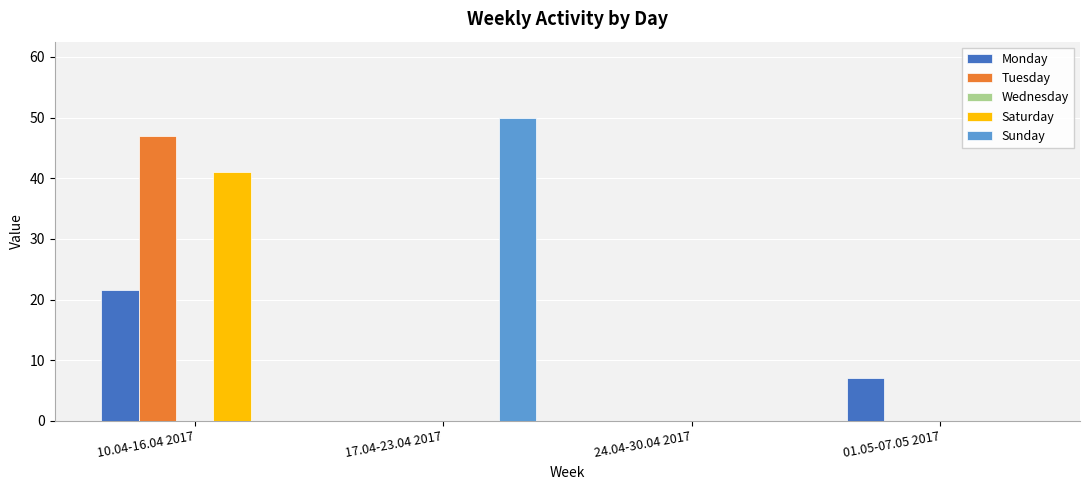

What is the sum of all Monday values?

28.5